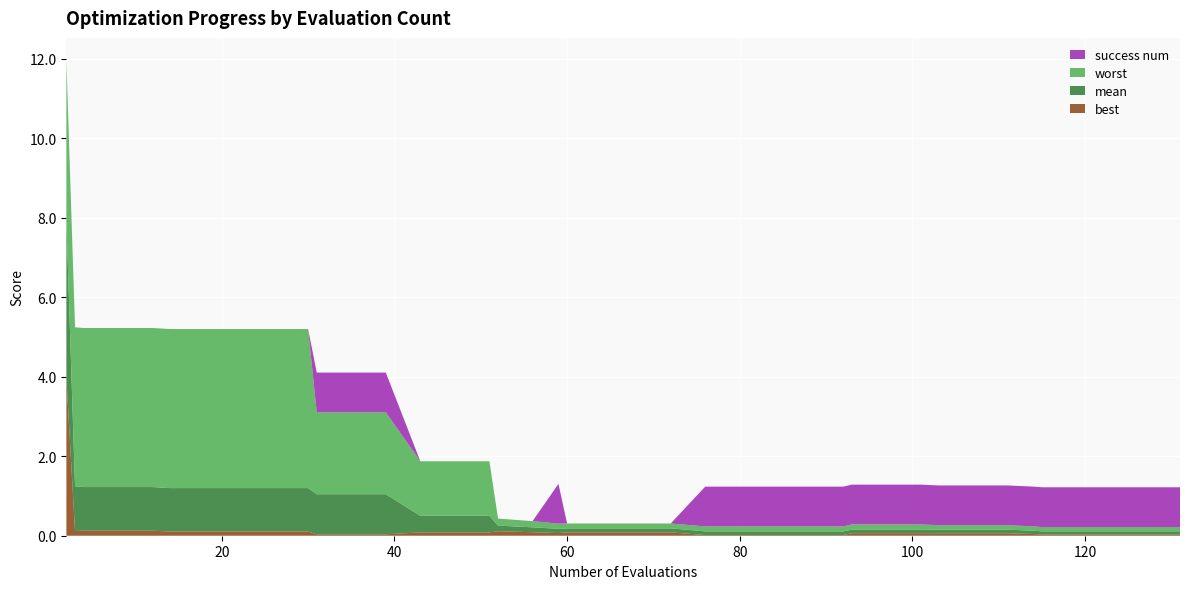

Reading left to right, transcribe all the data shown in this chart.

best: 3.9	0.1	0.1	0.1	0.1	0.1	0.1	0.1	0.1	0.1	0.0	0.0	0.0	0.1	0.1	0.1	0.1	0.1	0.1	0.1	0.1	0.1	0.1	0.0	0.0	0.0	0.0	0.0	0.1	0.1	0.1	0.1	0.1	0.1	0.0	0.0	0.0	0.0	0.0	0.0
mean: 4.0	1.1	1.1	1.1	1.1	1.1	1.1	1.1	1.1	1.1	1.0	1.0	1.0	0.4	0.4	0.4	0.1	0.1	0.1	0.1	0.1	0.1	0.1	0.1	0.1	0.1	0.1	0.1	0.1	0.1	0.1	0.1	0.1	0.1	0.1	0.1	0.1	0.1	0.1	0.1
worst: 4.0	4.0	4.0	4.0	4.0	4.0	4.0	4.0	4.0	4.0	2.1	2.1	2.1	1.4	1.4	1.4	0.2	0.2	0.1	0.1	0.1	0.1	0.1	0.1	0.1	0.1	0.1	0.1	0.1	0.1	0.1	0.1	0.1	0.1	0.1	0.1	0.1	0.1	0.1	0.1
success num: 0.0	0.0	0.0	0.0	0.0	0.0	0.0	0.0	0.0	0.0	1.0	1.0	1.0	0.0	0.0	0.0	0.0	0.0	1.0	0.0	0.0	0.0	0.0	1.0	1.0	1.0	1.0	1.0	1.0	1.0	1.0	1.0	1.0	1.0	1.0	1.0	1.0	1.0	1.0	1.0